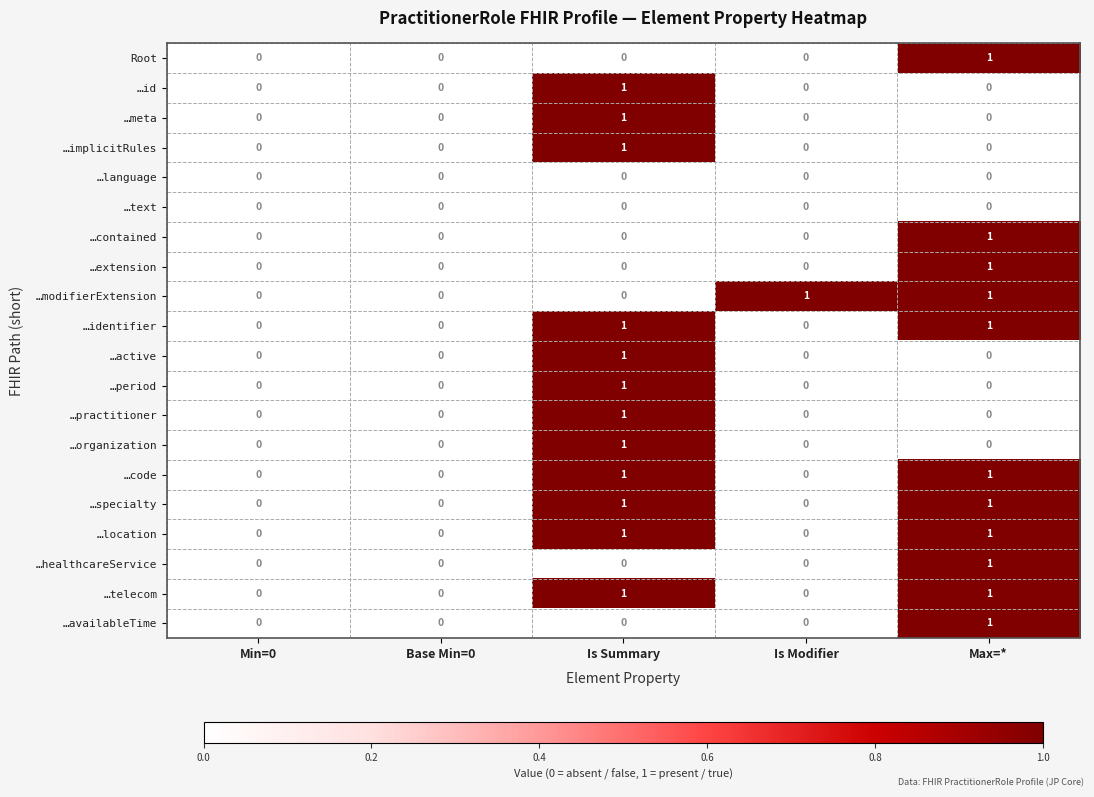

Which category has the highest value in the …healthcareService series?

Max=*